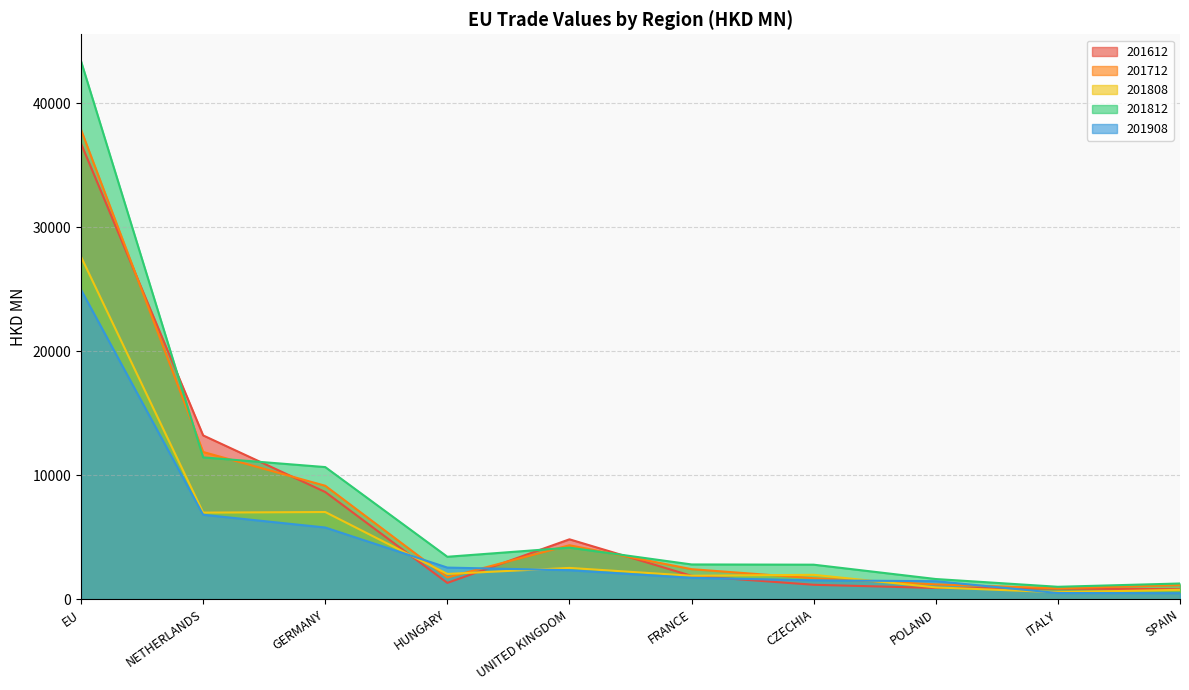

What is the value of the 201908 point at the 6th from the left?

1722.3